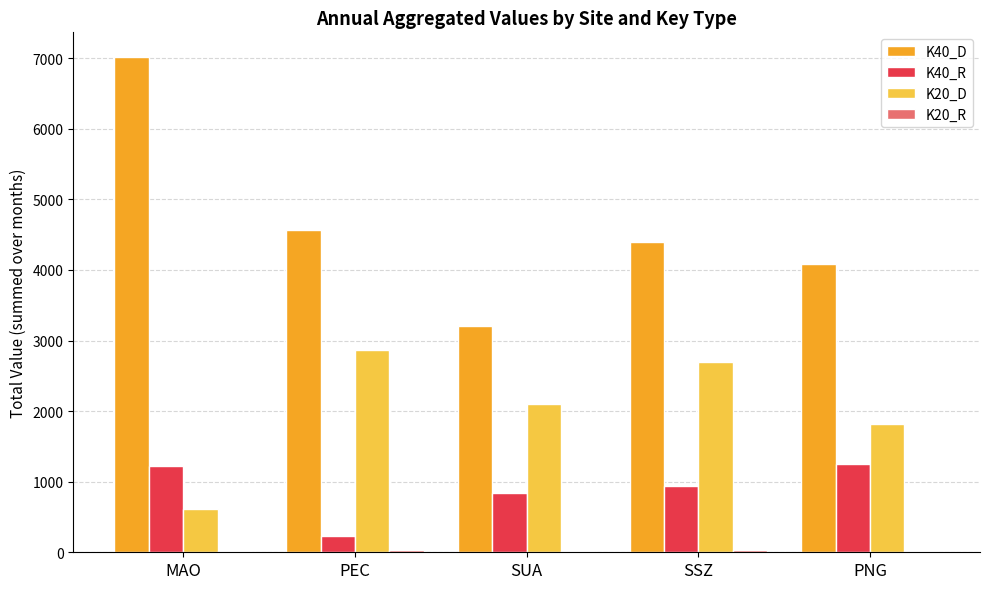

Which series has the largest total across all categories?

K40_D